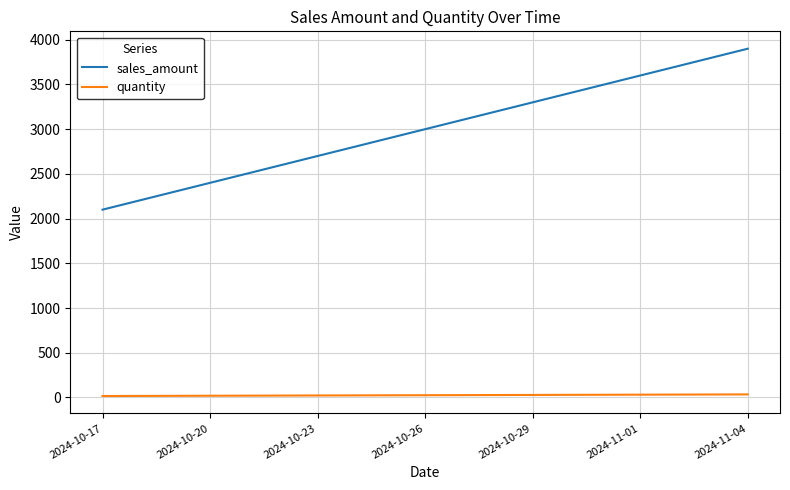

List the series in order of their overall mean, highest first.

sales_amount, quantity